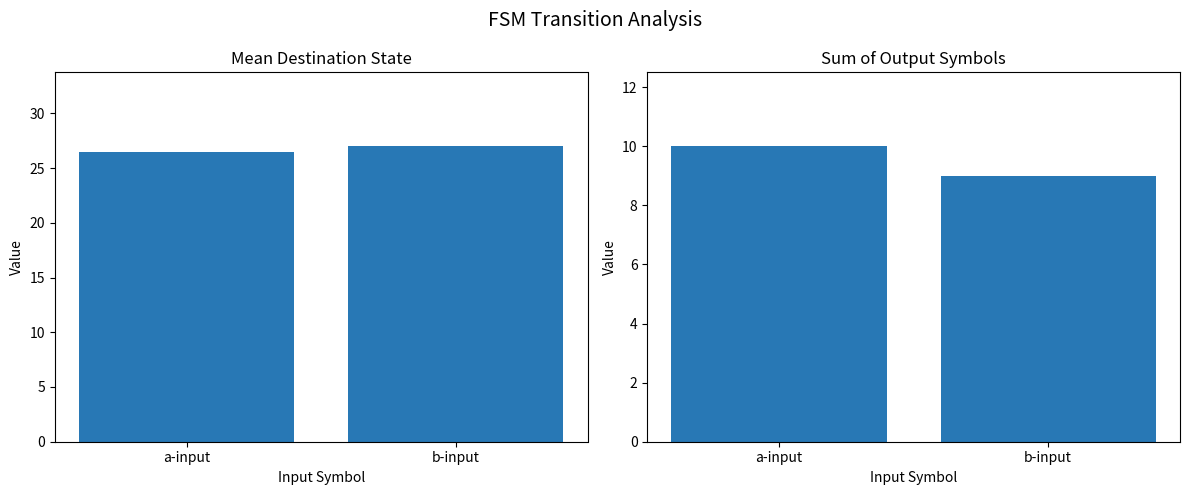

What are all the series names shown in the legend?

mean destination state, sum of output symbols